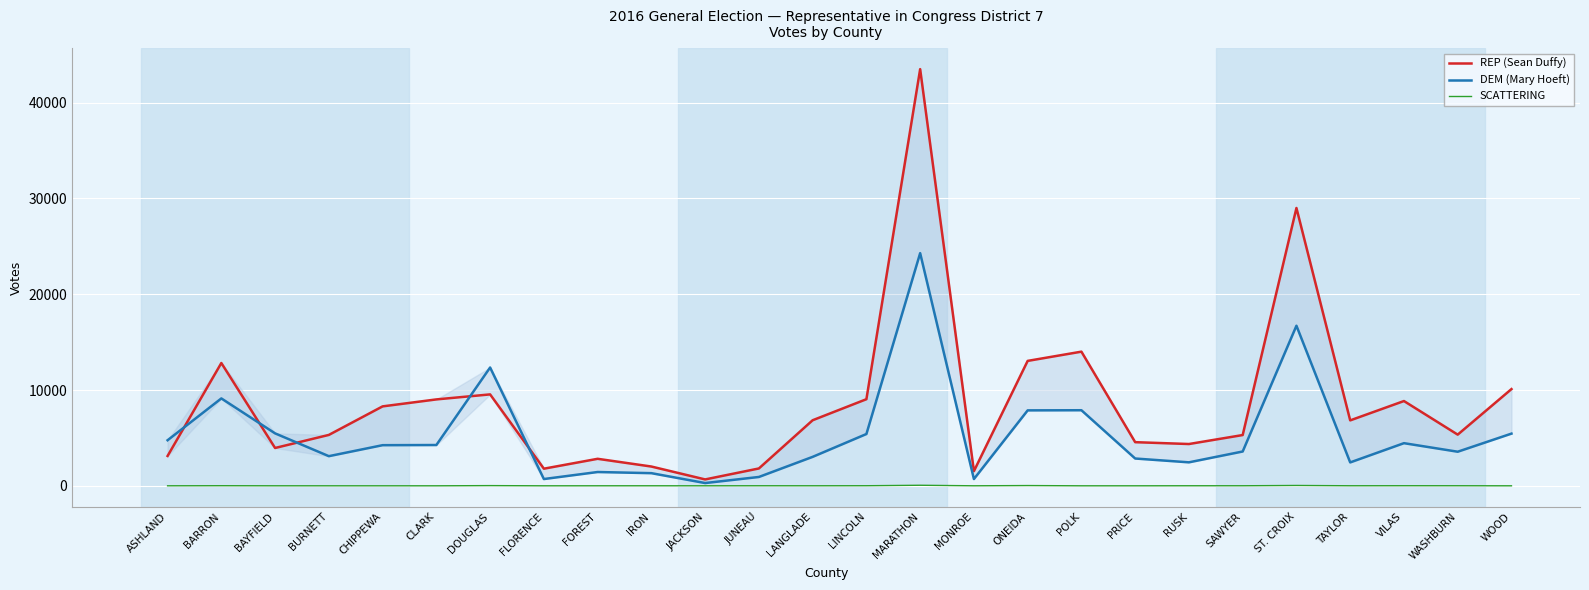

At which label does REP (Sean Duffy) first exceed 6830?

BARRON